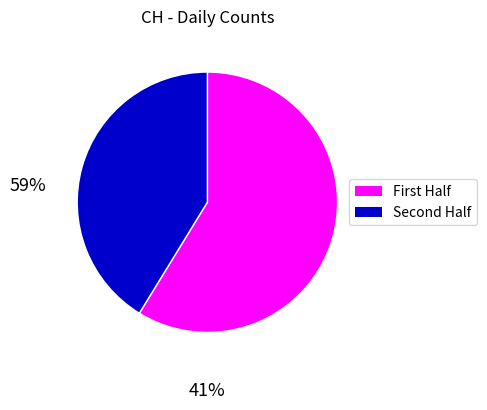

Is there any slice that represents more than half of the pie?

Yes